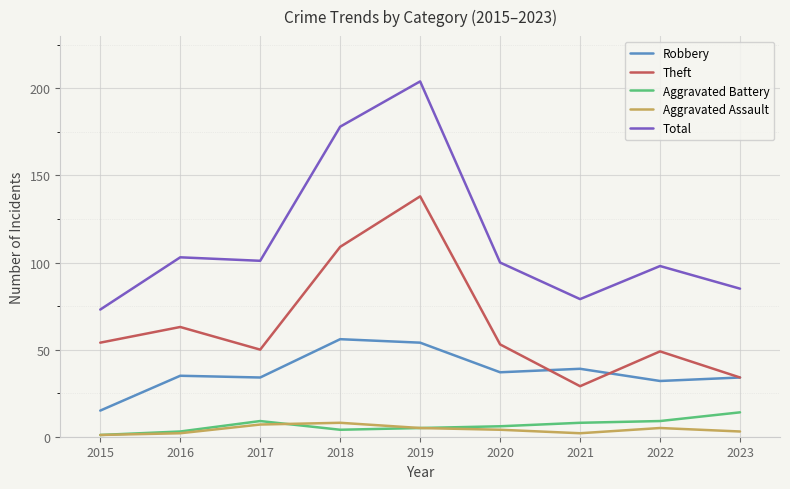

What is the spread (max minus min) of values at 2017?

94